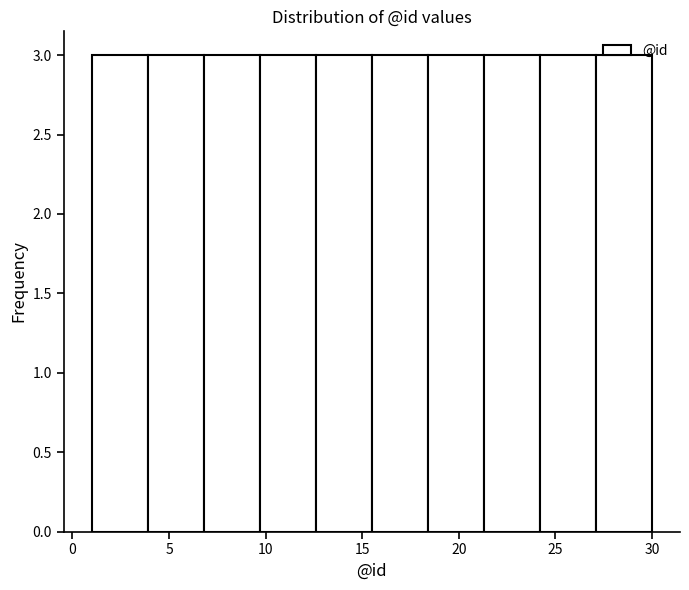

Reading left to right, list every bar in this chart as the range it spans on the x-axis followed by its height. Neither the bar edges nor the heights are printed on the chart, so give them approximately, as read against the axes.

1.0 to 3.9: 3
3.9 to 6.8: 3
6.8 to 9.7: 3
9.7 to 12.6: 3
12.6 to 15.5: 3
15.5 to 18.4: 3
18.4 to 21.3: 3
21.3 to 24.2: 3
24.2 to 27.1: 3
27.1 to 30.0: 3